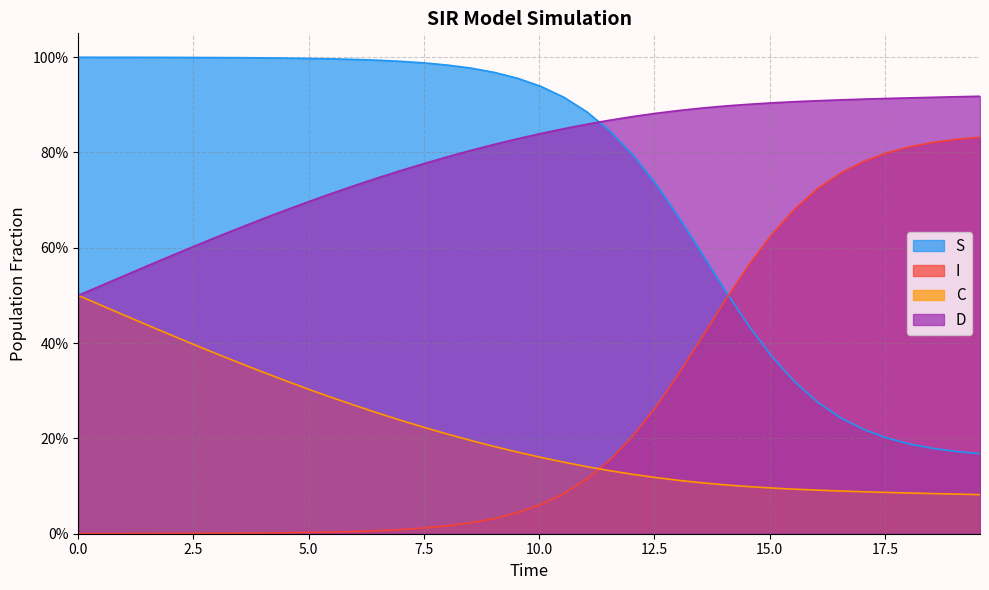

True or false: I has more than 1 interior local peaks.

False